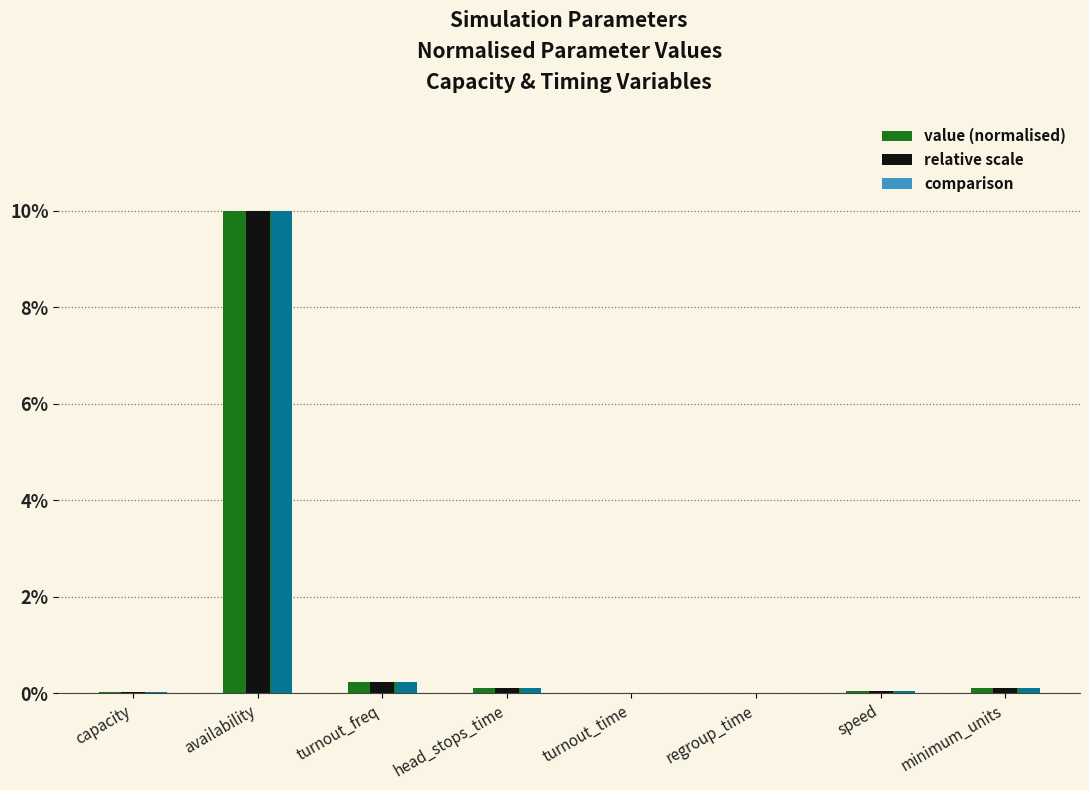

What is the approximate value of comparison at availability?

10.0